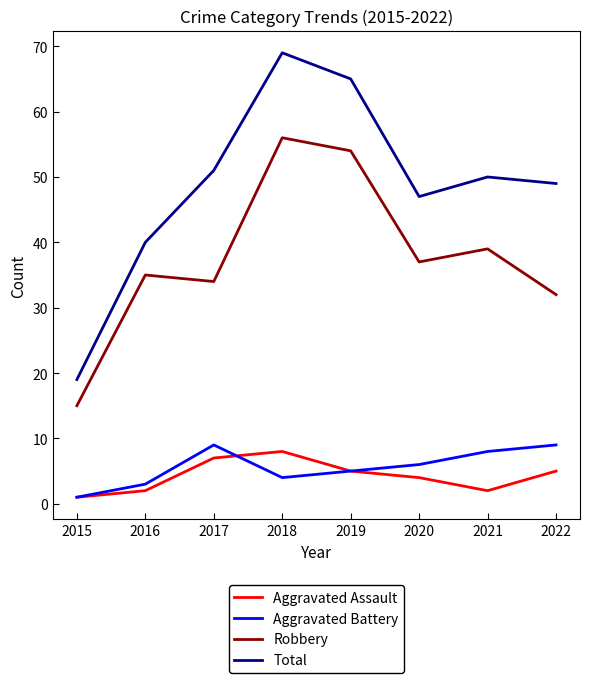

At which category is the sum across all series the highest?

2018